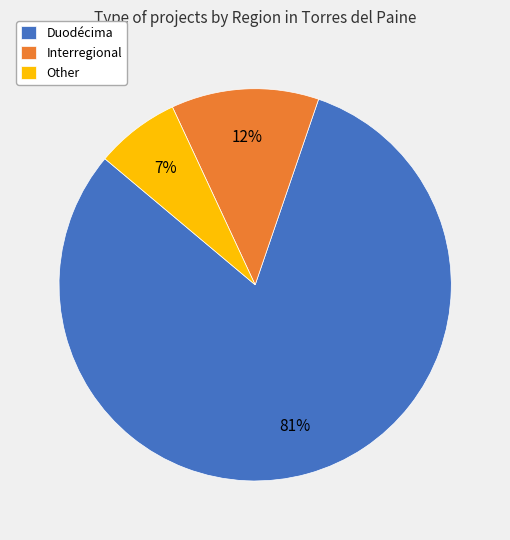

The Other slice represents 15% of the pie. True or false?

False